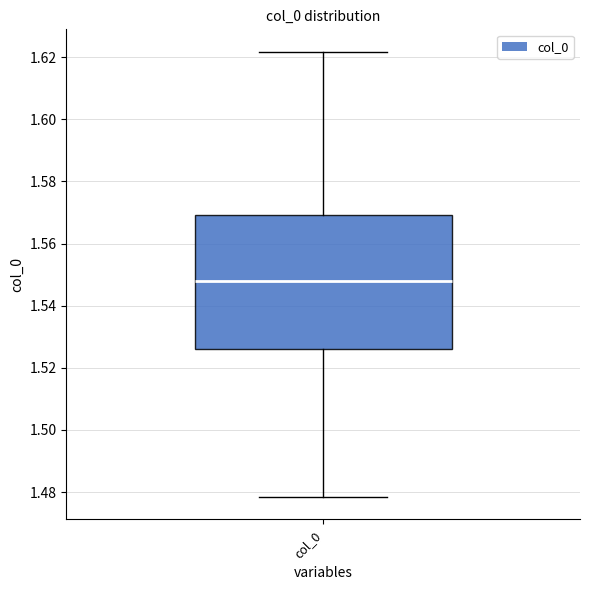

Where does the upper whisker of the box for col_0 end on the y-axis? The values are not printed on the chart, so give them approximately, as read against the axis.

1.622